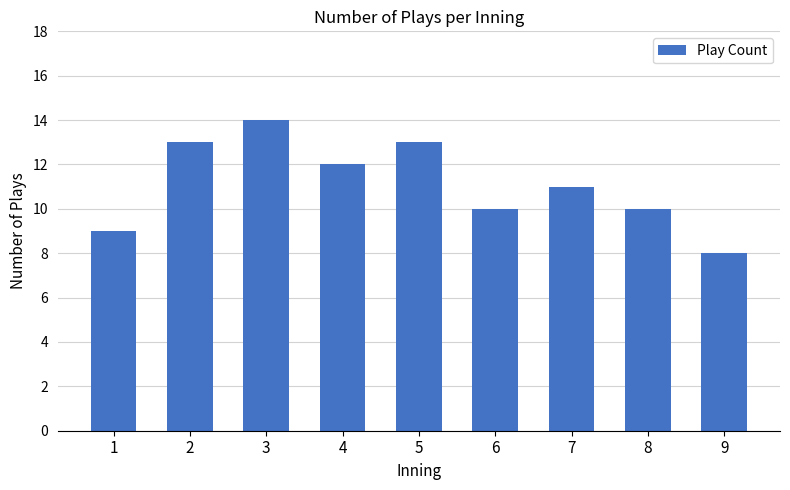

What is the smallest value displayed?

8